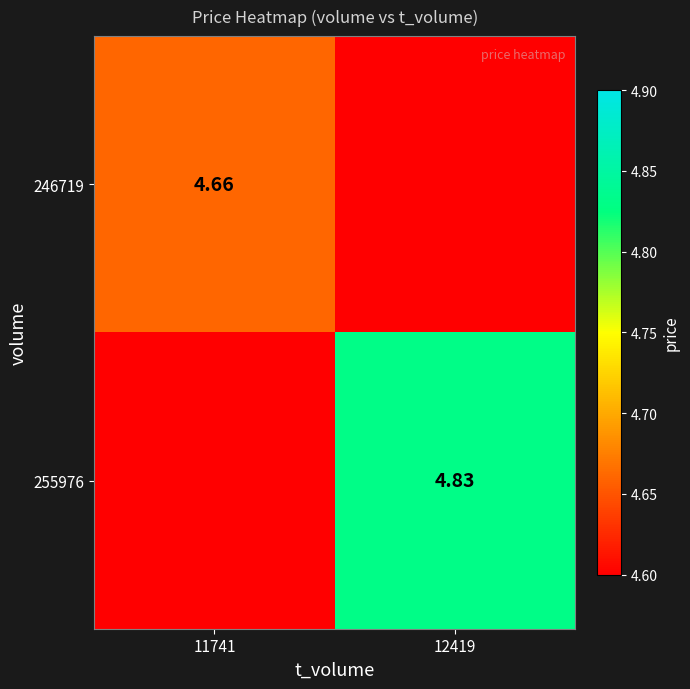

Which series has the widest spread of values?

255976